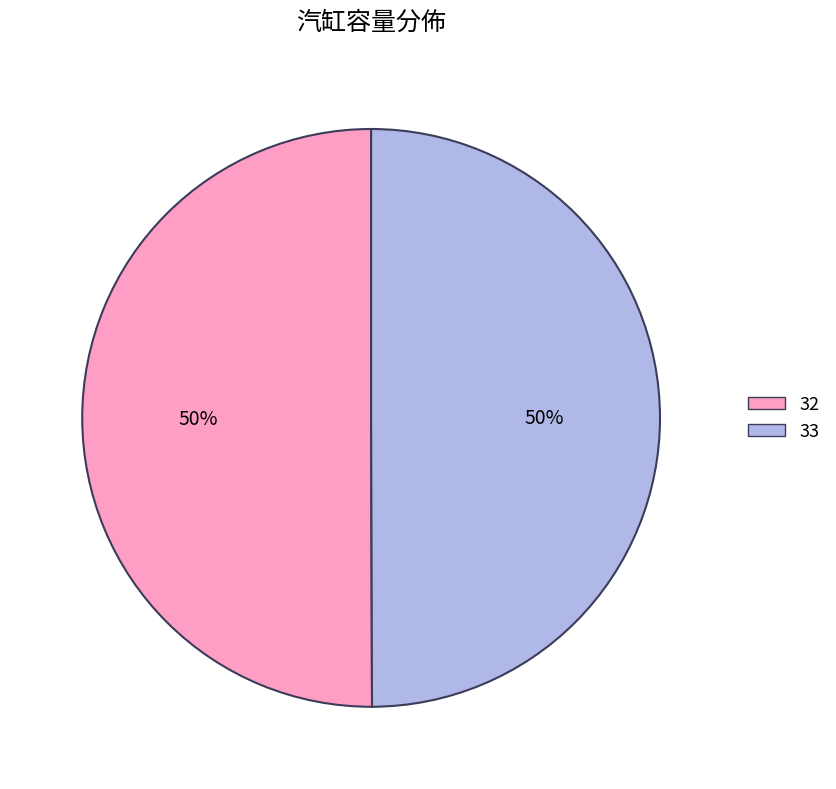

Approximately how many times larger is the value at 32 compared to 33?

1.0